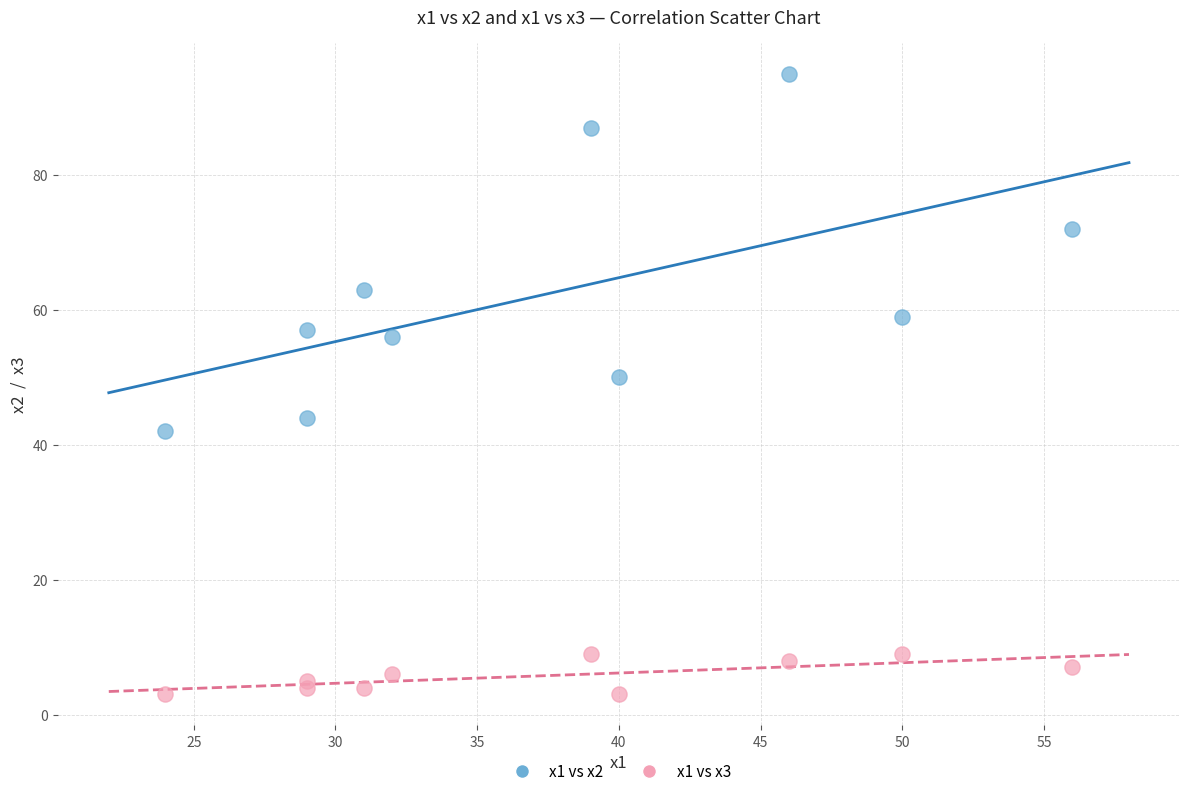

What is the X range (max minus min) for the scatter plot?

32